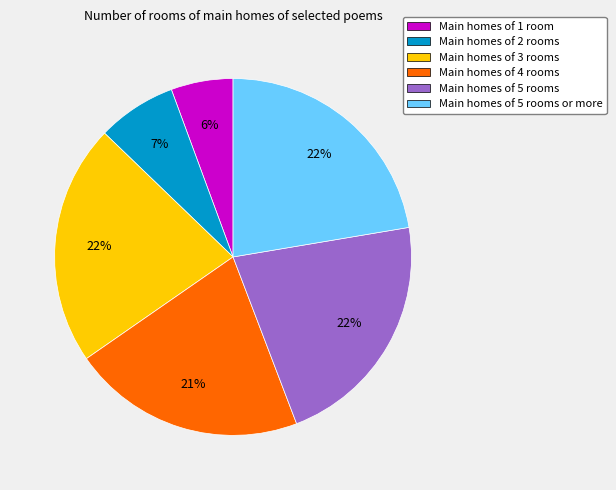

How many slices are in this pie chart?

6